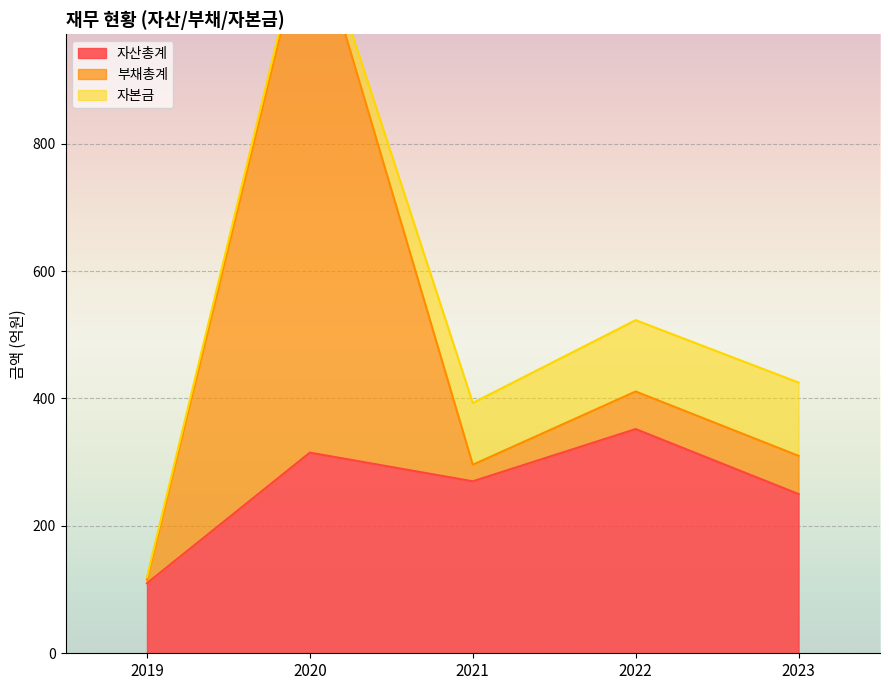

What is the difference between the second highest and second lowest values in the 부채총계 series?

34